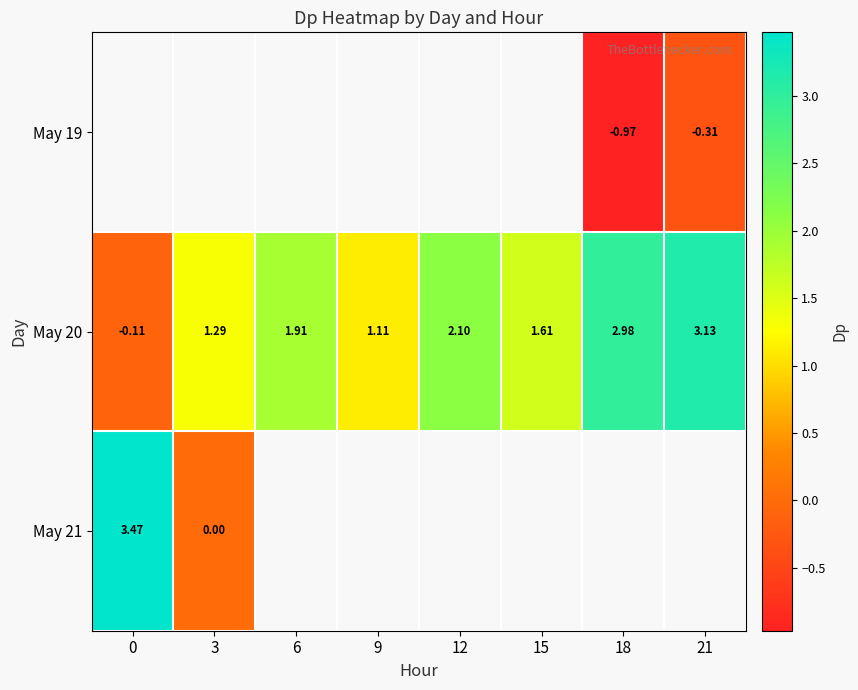

Is it true that May 21 equals 6.0 at 0?

False